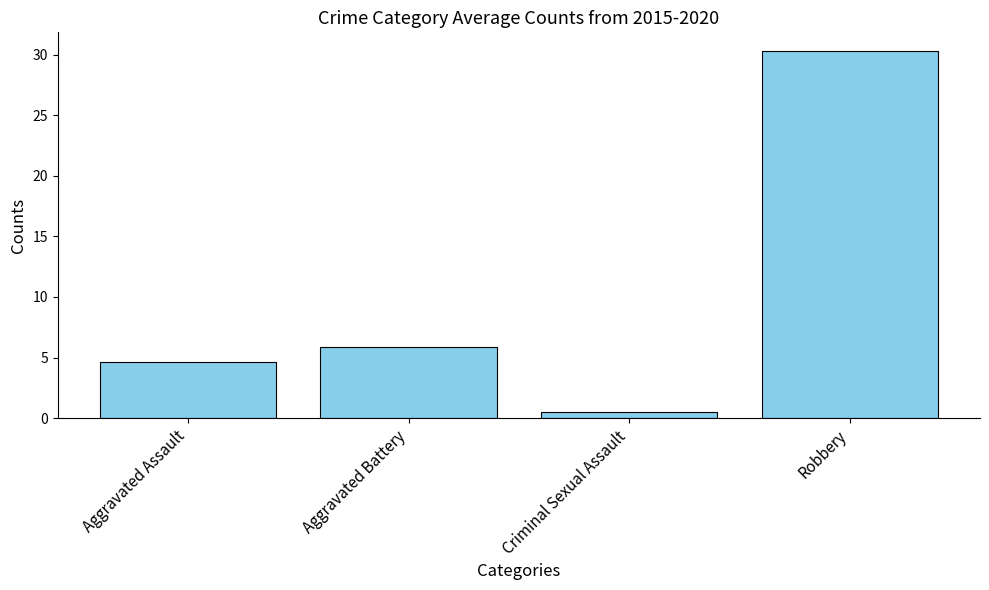

Are the bars grouped side by side (vs. stacked)?

No